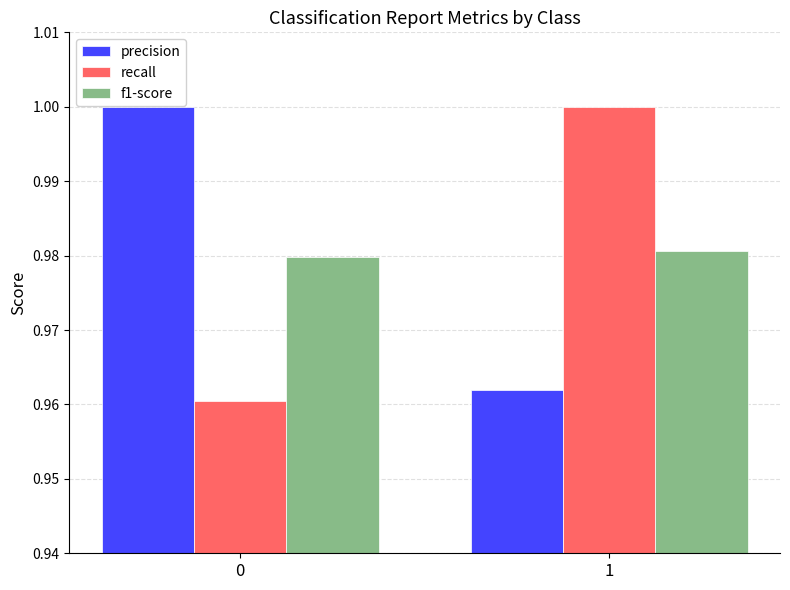

Is it true that f1-score equals 0.6 at 0?

False